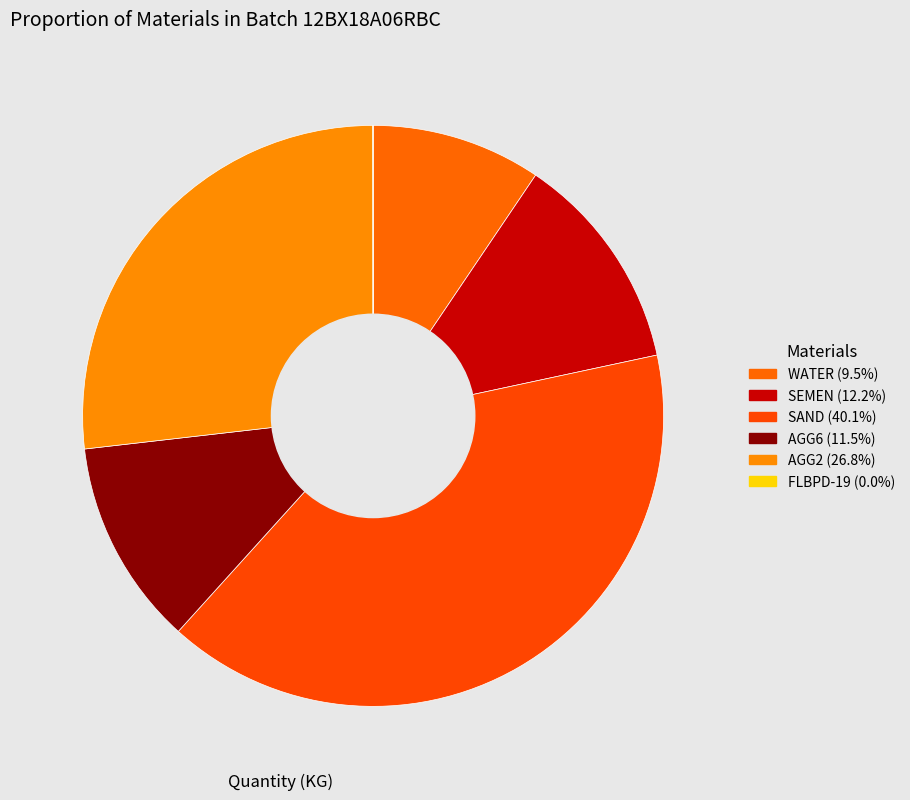

Which category has the smallest portion of the pie?

FLBPD-19